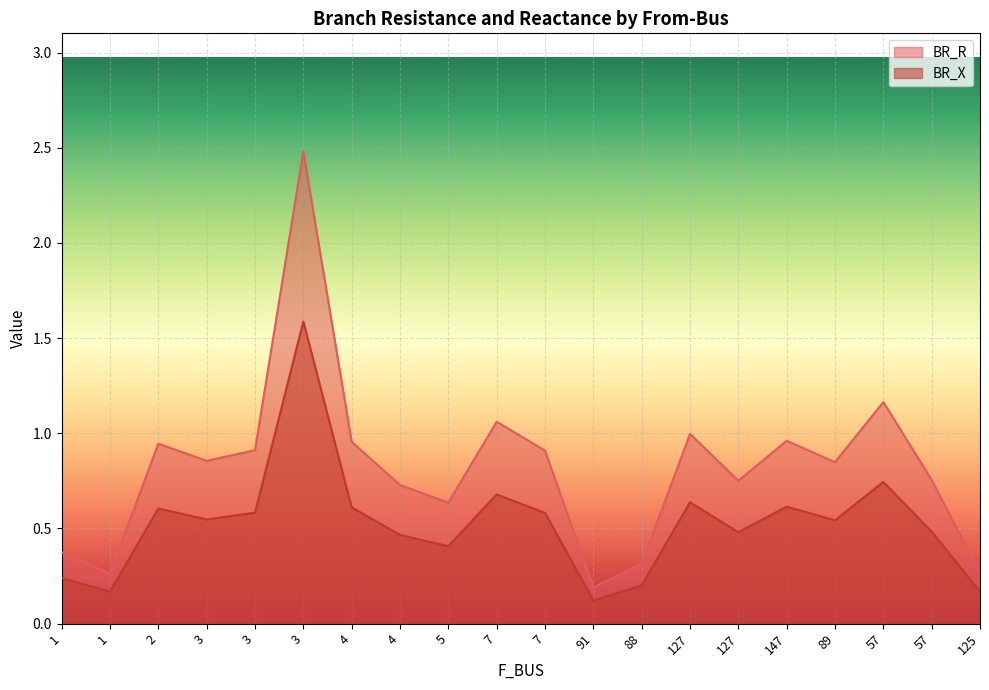

Reading left to right, transcribe all the data shown in this chart.

BR_R: 0.4	0.3	0.9	0.9	0.9	2.5	1.0	0.7	0.6	1.1	0.9	0.2	0.3	1.0	0.8	1.0	0.8	1.2	0.8	0.3
BR_X: 0.2	0.2	0.6	0.5	0.6	1.6	0.6	0.5	0.4	0.7	0.6	0.1	0.2	0.6	0.5	0.6	0.5	0.7	0.5	0.2